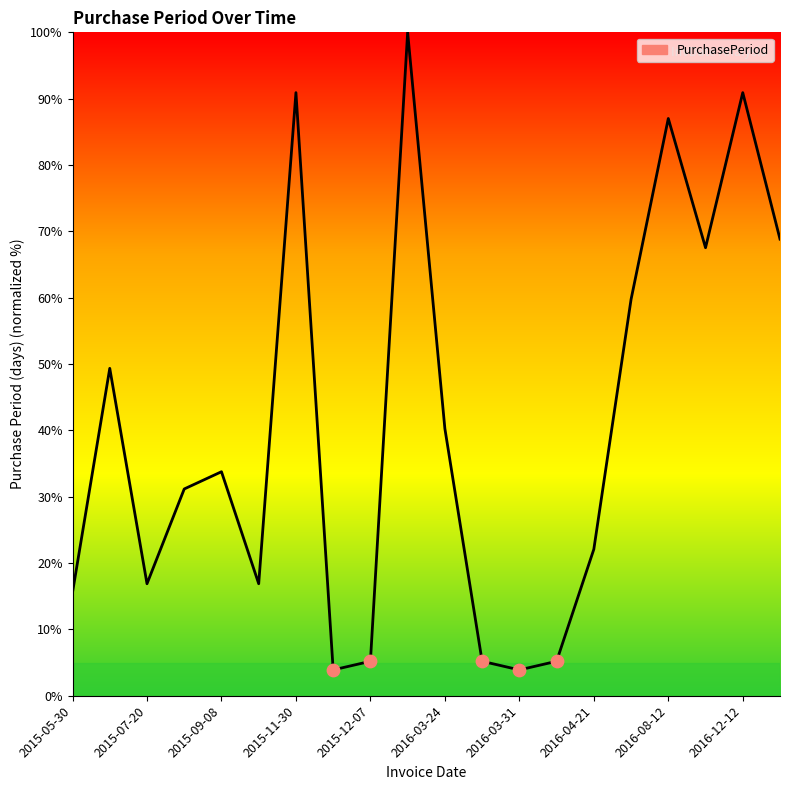

What is the maximum value shown in the chart?

100.0